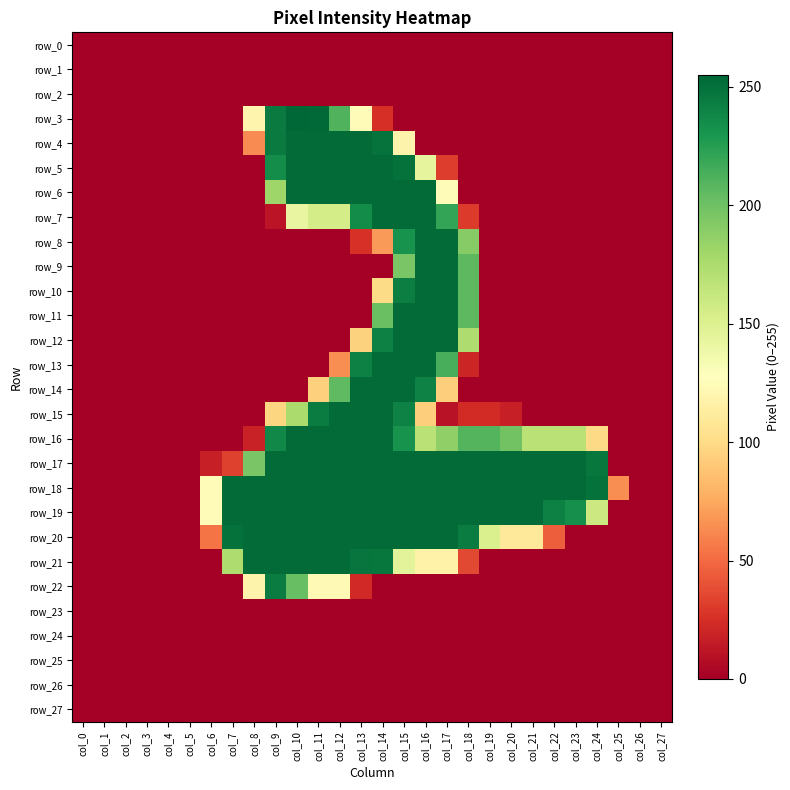

At which category is the sum across all series the highest?

col_15